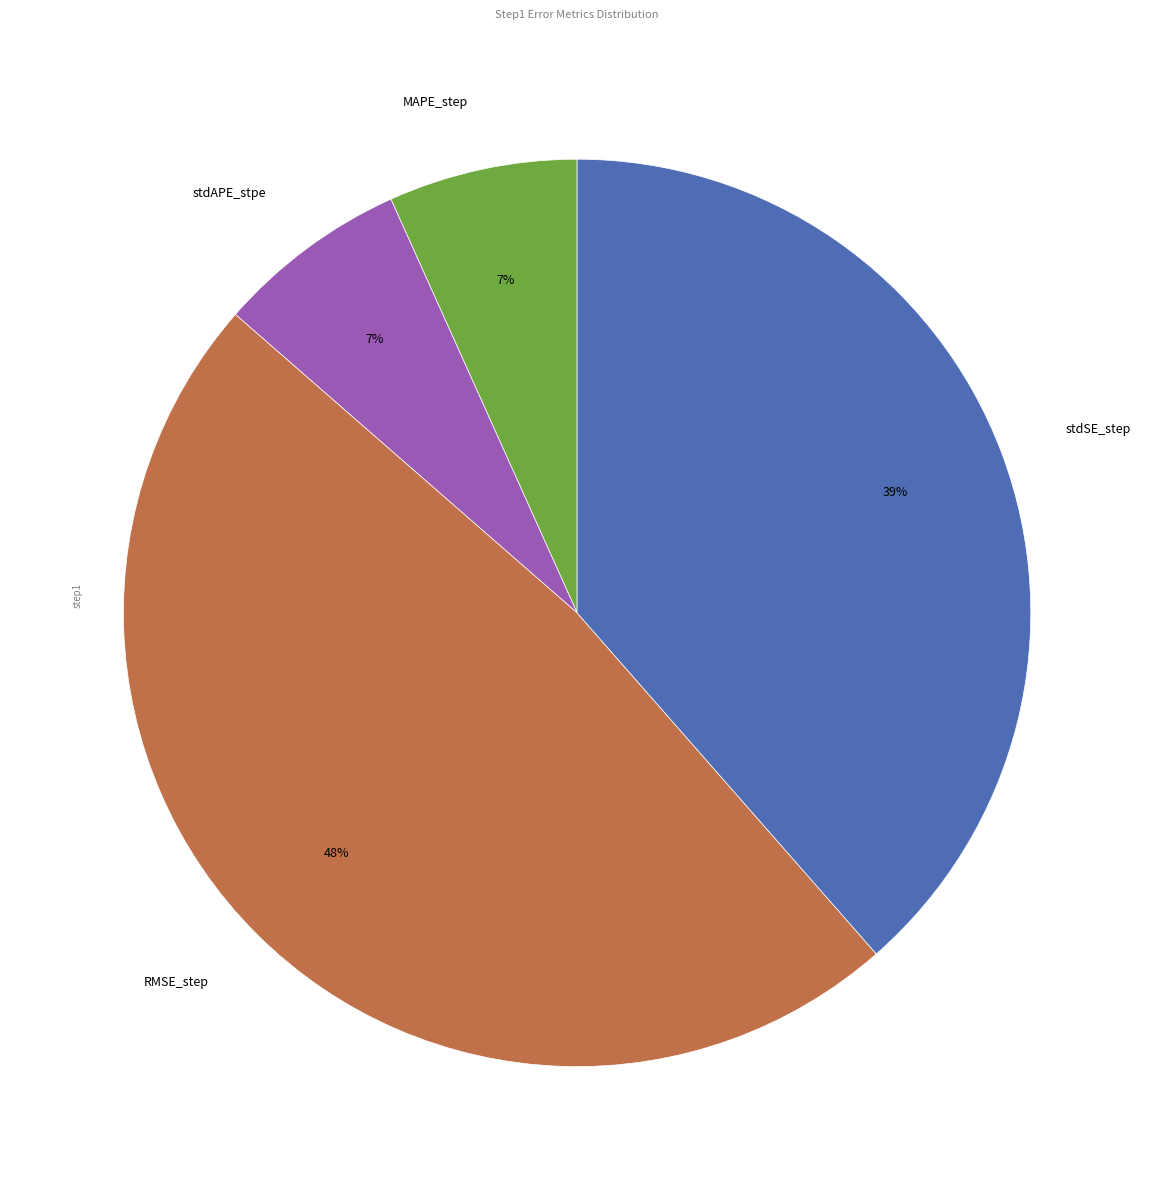

Does stdSE_step represent more than half of the total?

No